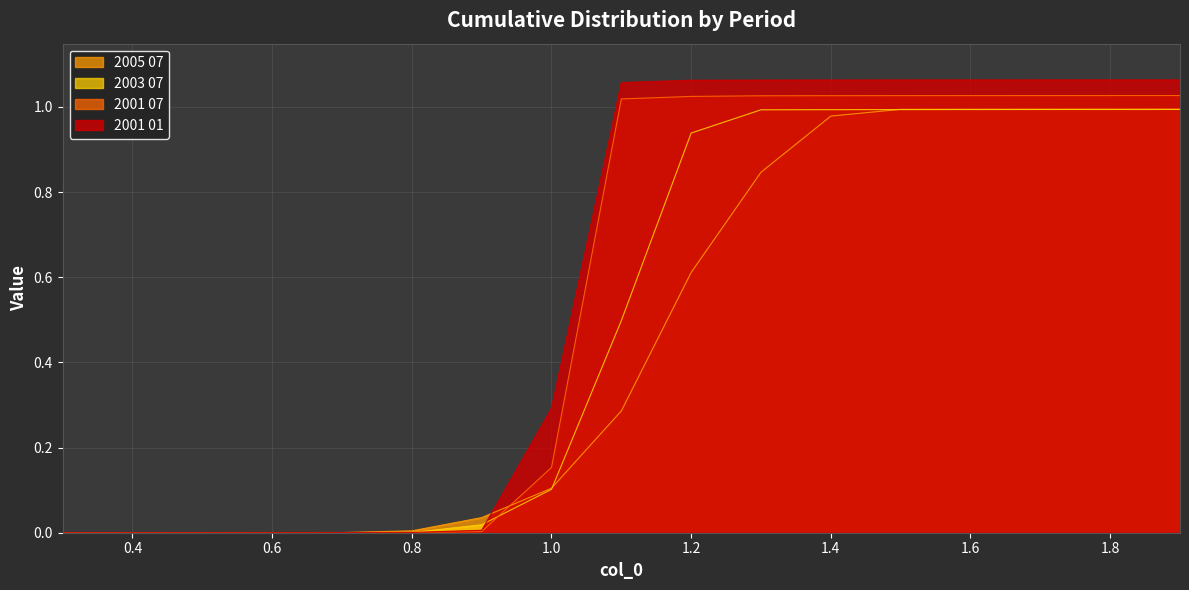

Between 0.4 and 1.6, which series saw the biggest shift?

2001 01